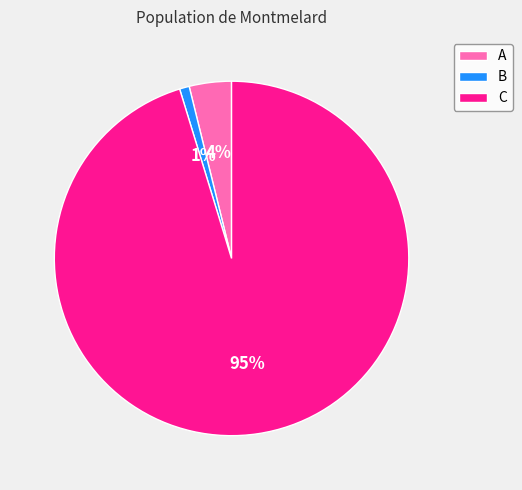

How many segments does this pie chart have?

3